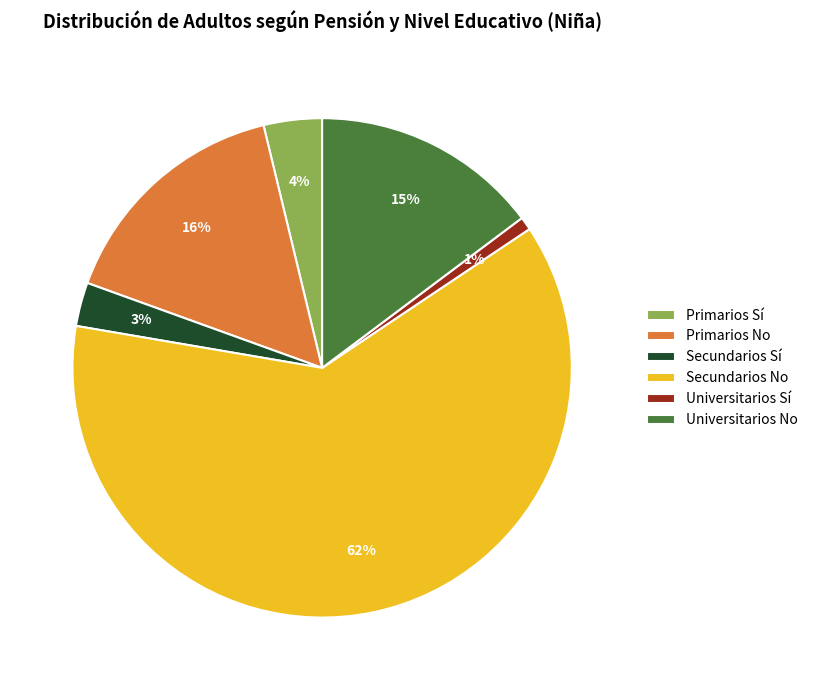

What is the smallest slice in the pie chart?

Universitarios Sí